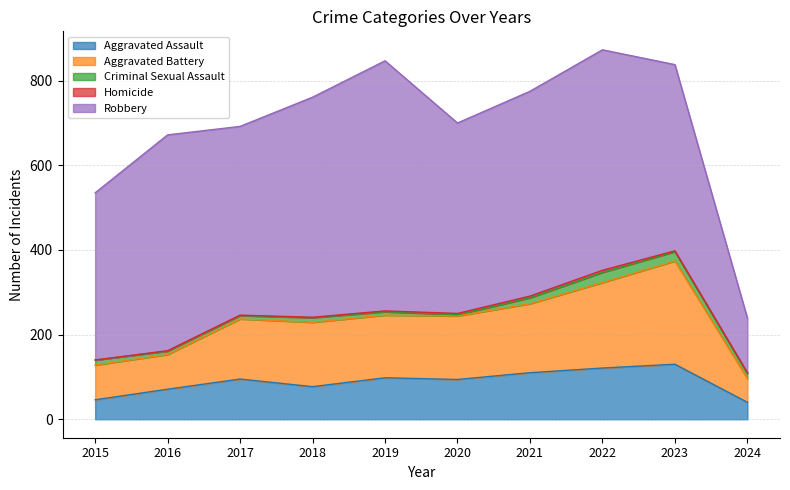

True or false: Aggravated Assault and Aggravated Battery cross at least once.

False